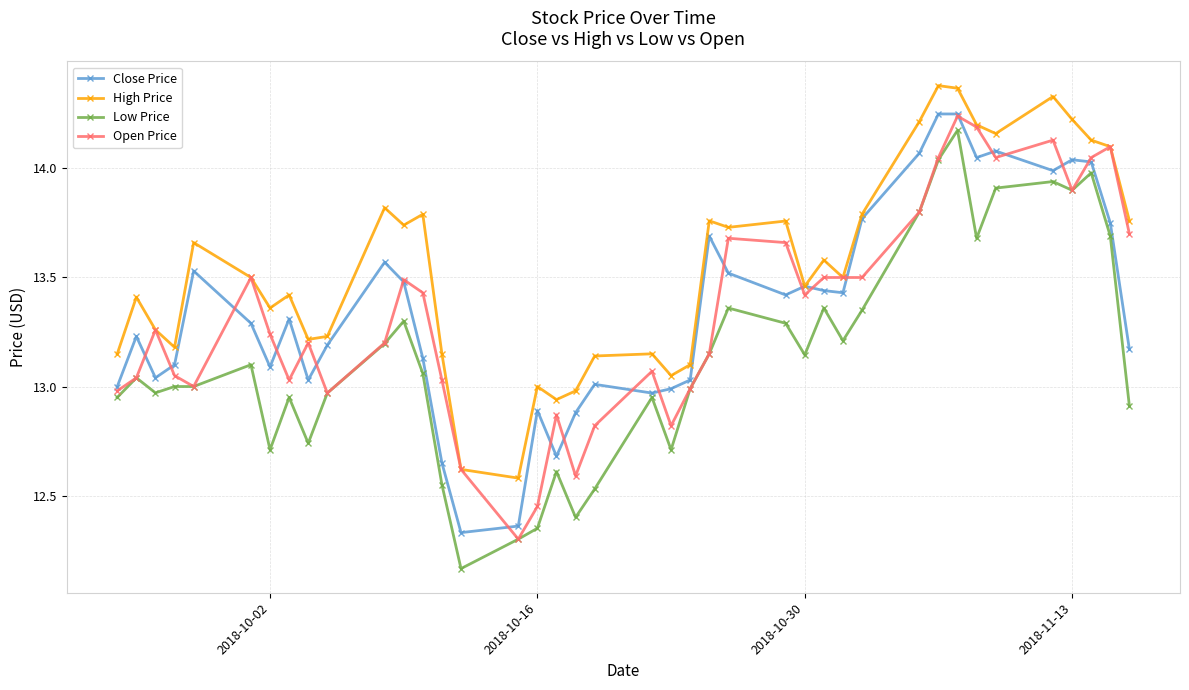

At how many categories does at least one series exceed 12?

40